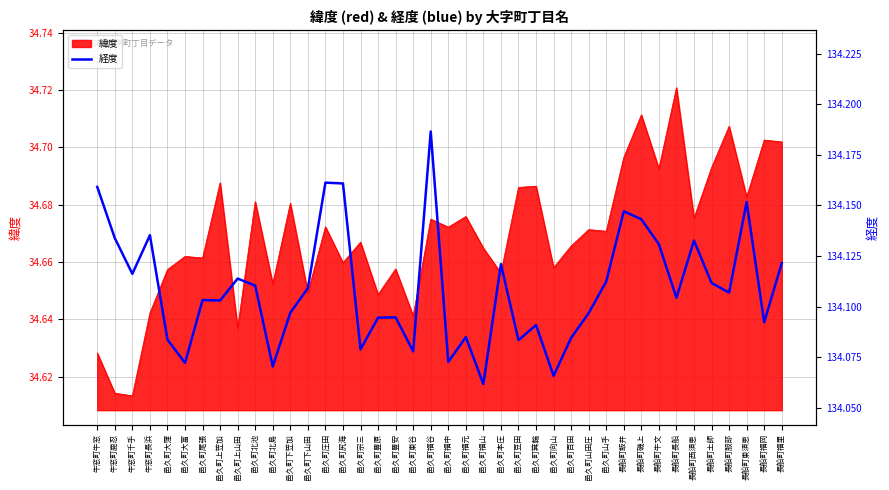

How many lines are shown in the chart?

1